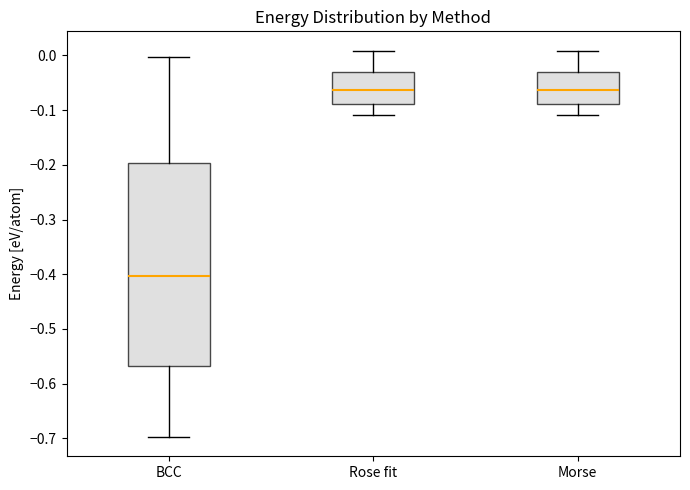

Comparing the boxes themselves (not the whiskers), which one is the tallest?

BCC